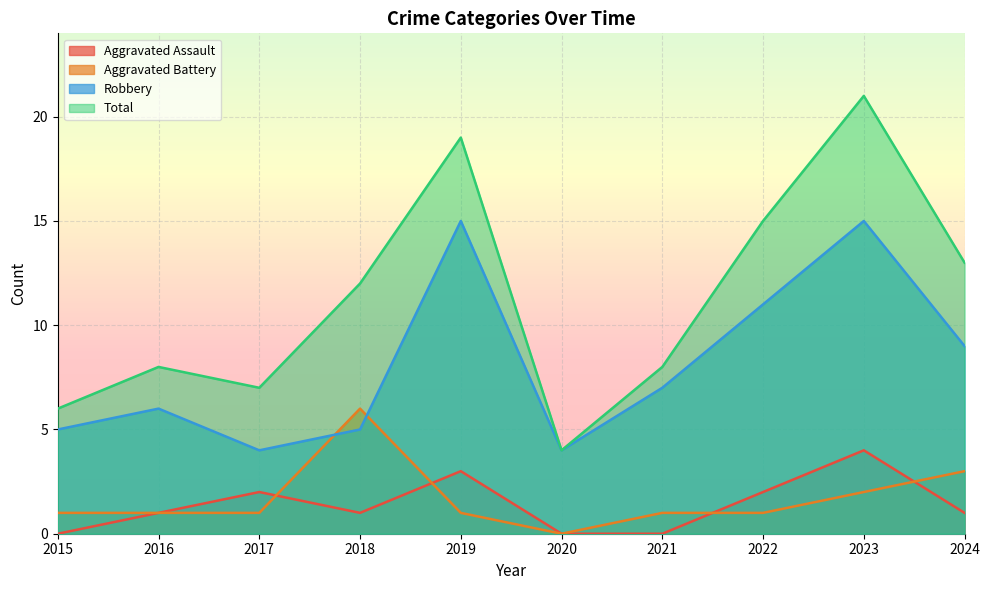

At which label does Aggravated Battery first exceed 1?

2018